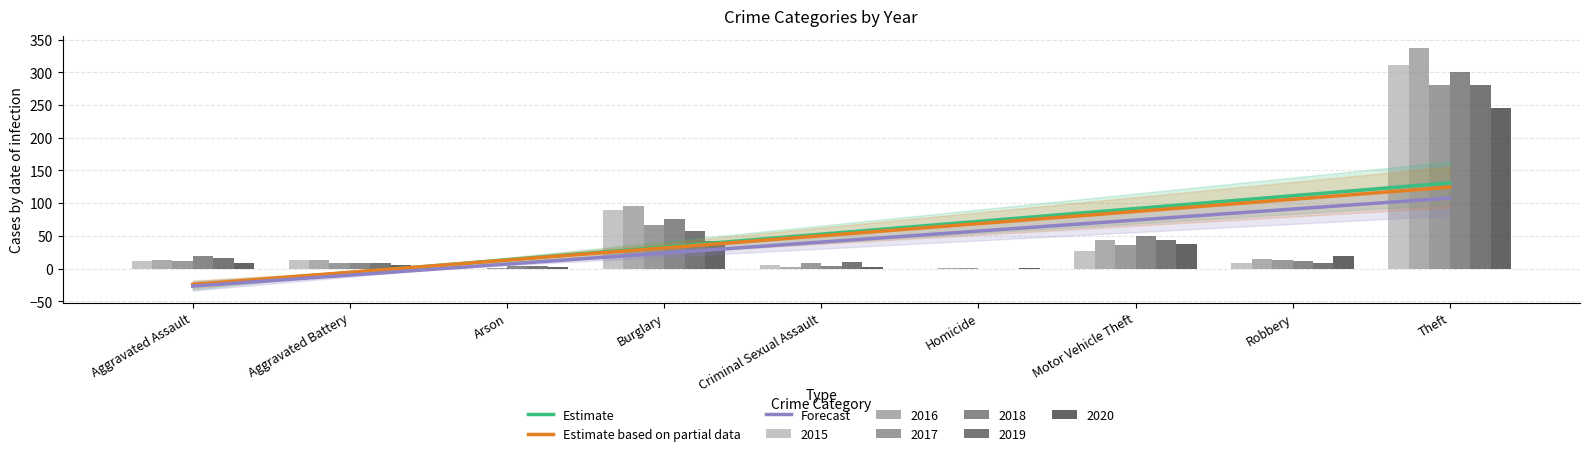

Reading left to right, transcribe all the data shown in this chart.

Estimate: Aggravated Assault=-25.8	Aggravated Battery=-6.2	Arson=13.3	Burglary=32.9	Criminal Sexual Assault=52.5	Homicide=72.1	Motor Vehicle Theft=91.7	Robbery=111.3	Theft=130.9
Estimate based on partial data: Aggravated Assault=-24.3	Aggravated Battery=-5.7	Arson=12.9	Burglary=31.5	Criminal Sexual Assault=50.1	Homicide=68.7	Motor Vehicle Theft=87.3	Robbery=105.9	Theft=124.5
Forecast: Aggravated Assault=-26.9	Aggravated Battery=-10.1	Arson=6.8	Burglary=23.6	Criminal Sexual Assault=40.4	Homicide=57.3	Motor Vehicle Theft=74.1	Robbery=90.9	Theft=107.8